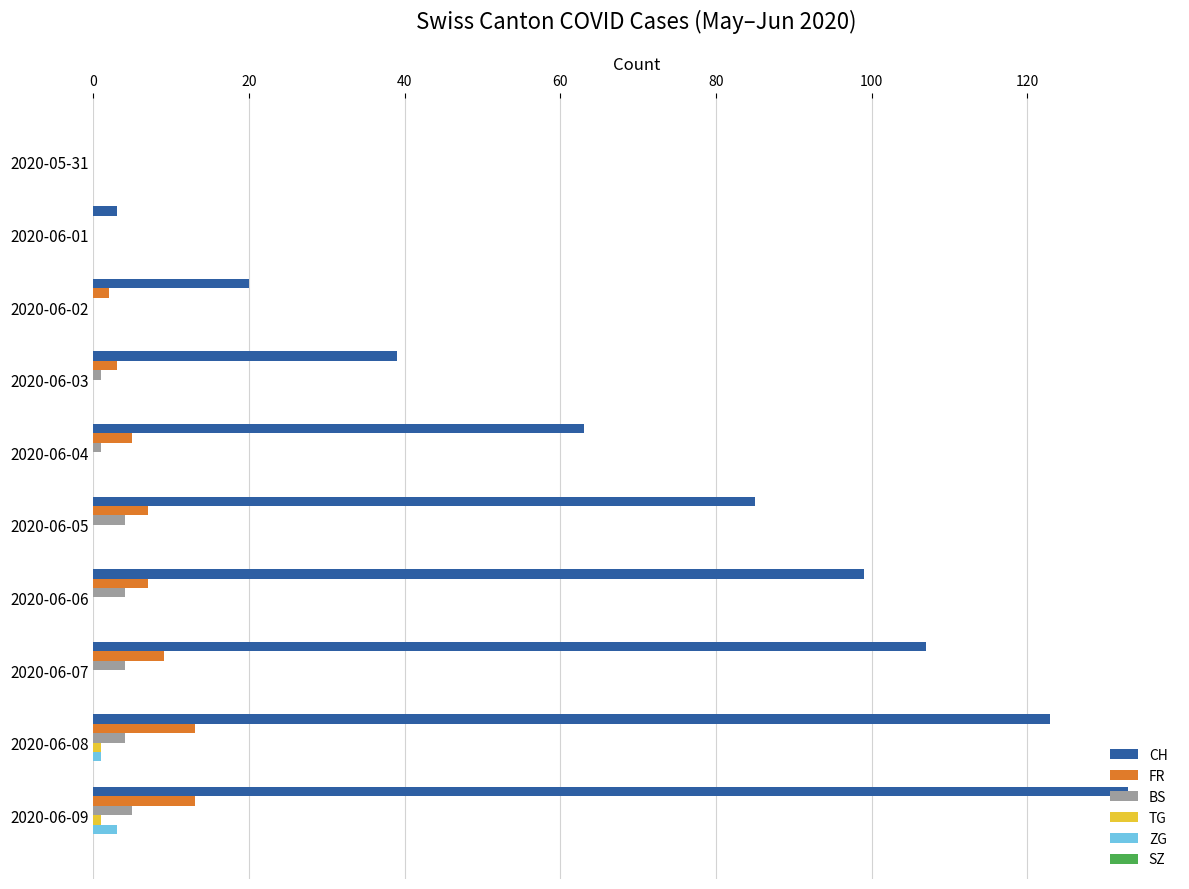

What is the total value across all series at 2020-06-06?

110